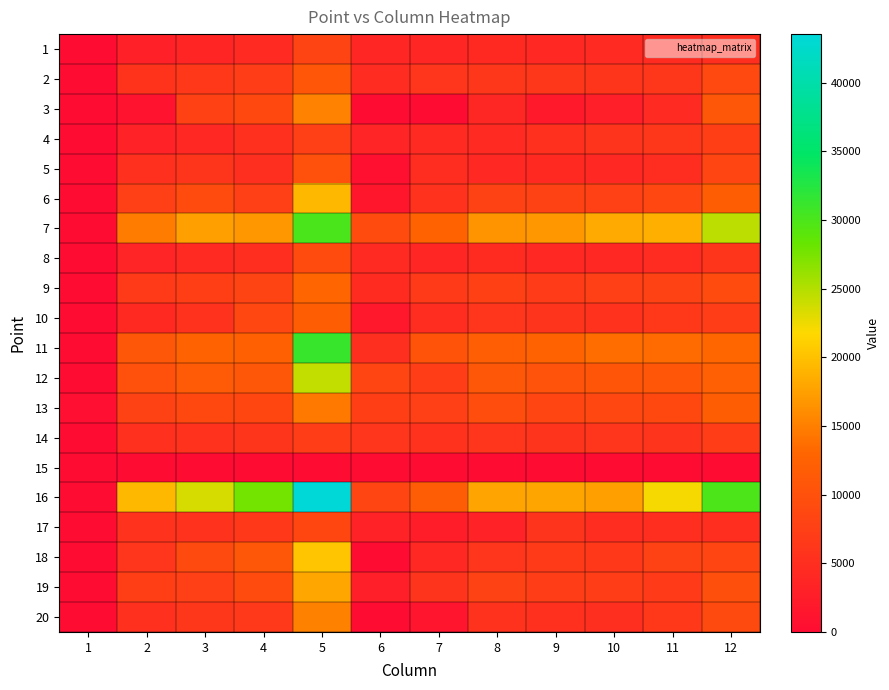

Count the number of categories in the chart.

12